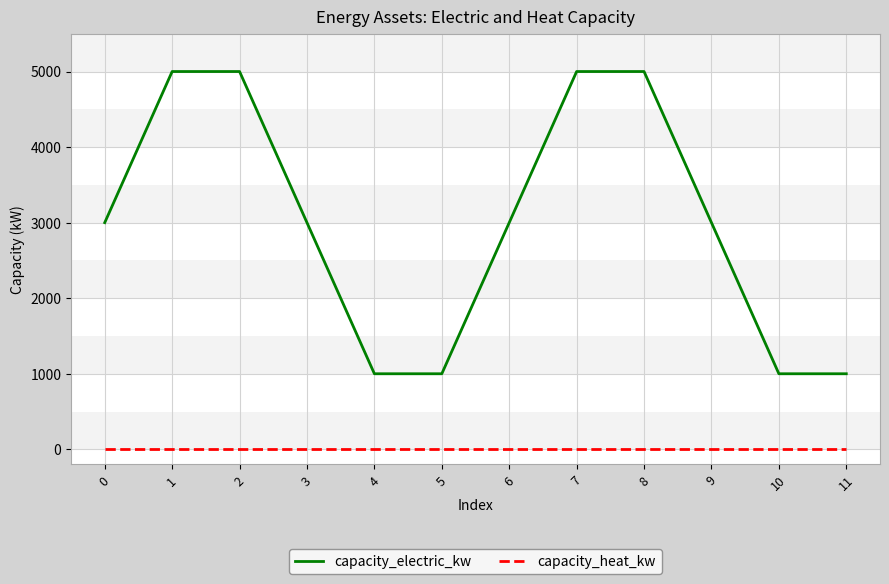

True or false: capacity_heat_kw has a value of 0 at 8.

True